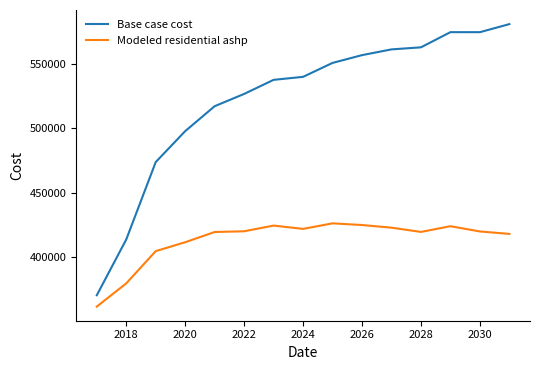

Which series has the largest range (max minus min)?

Base case cost